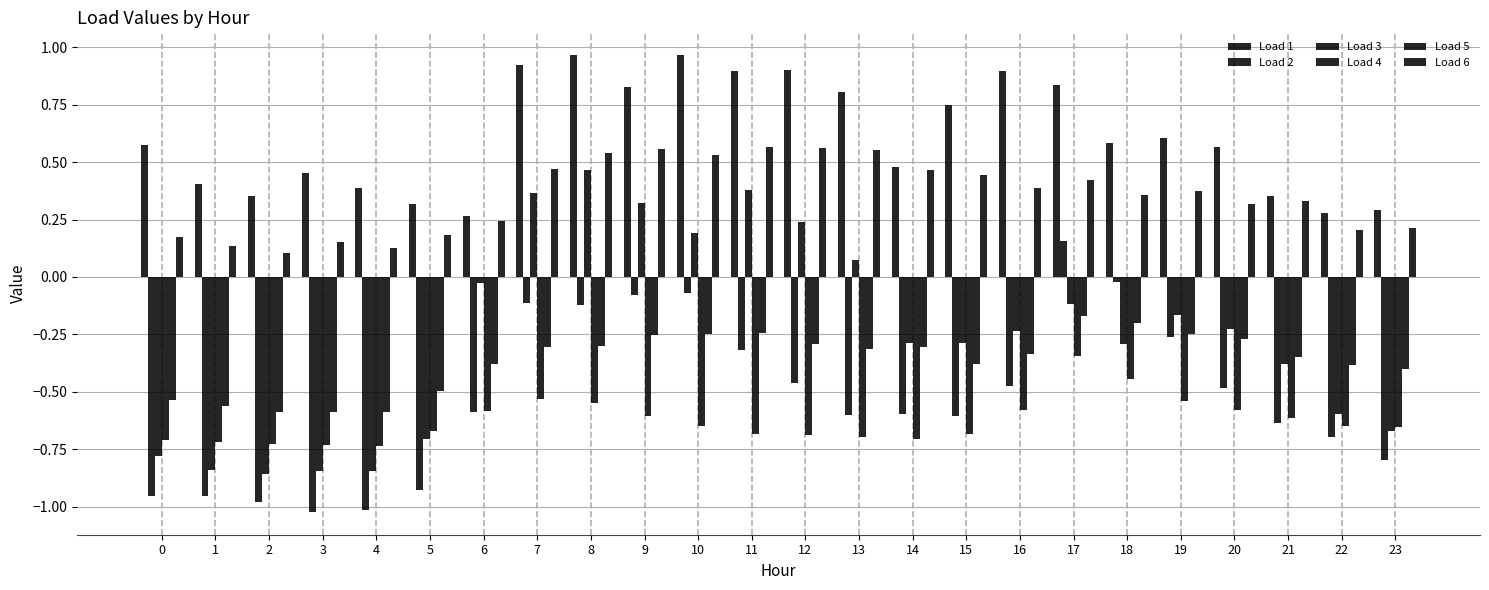

How many distinct data groups are displayed?

6